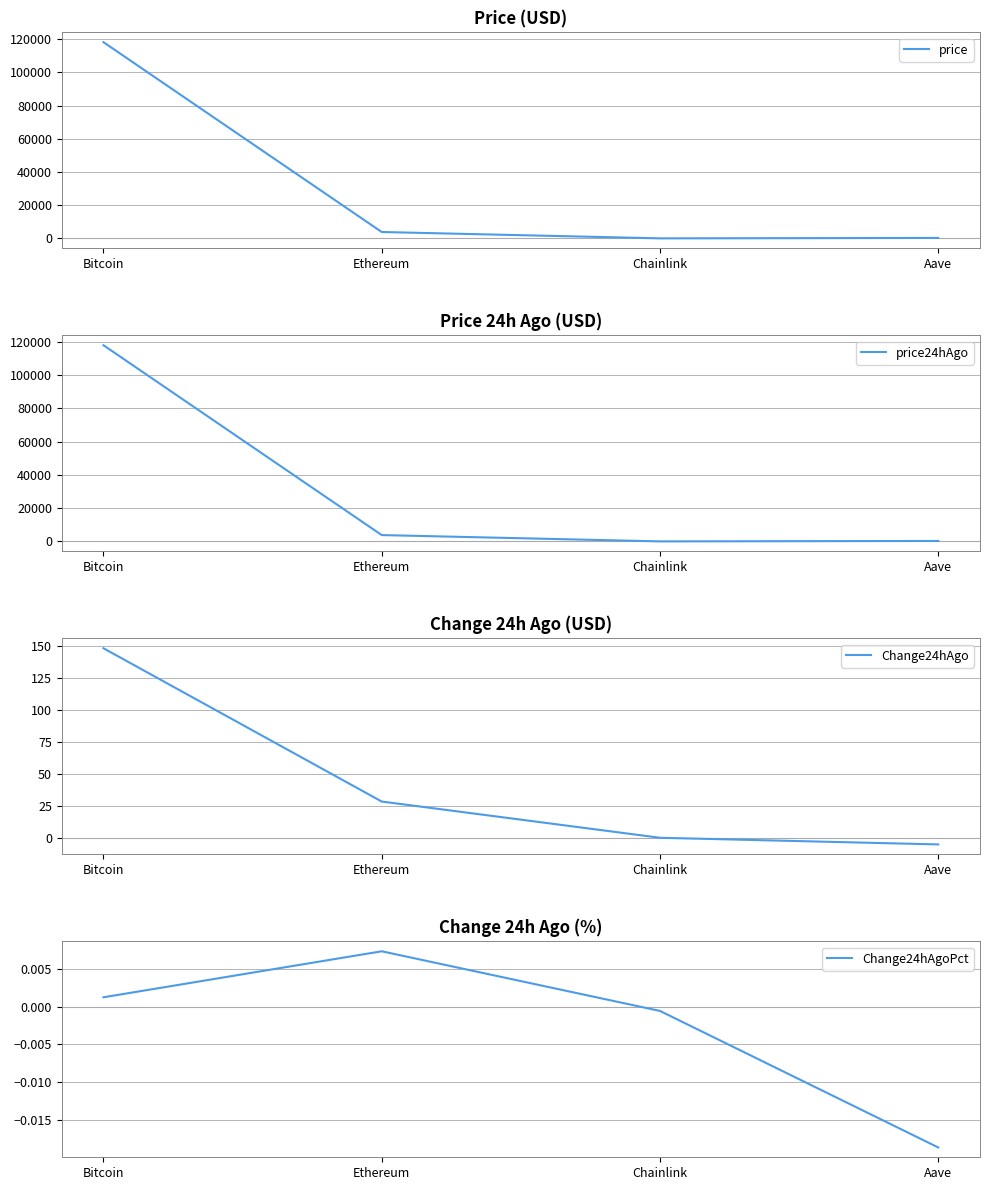

At which label is price closest to 59102?

Ethereum